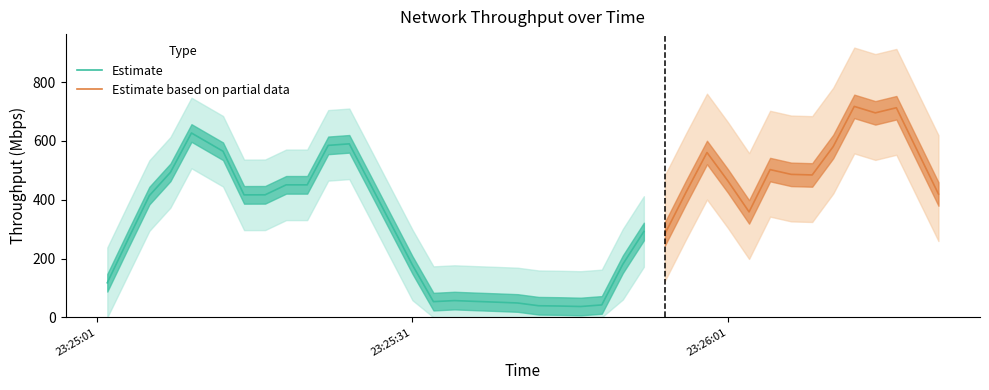

Where is the first local minimum?

1